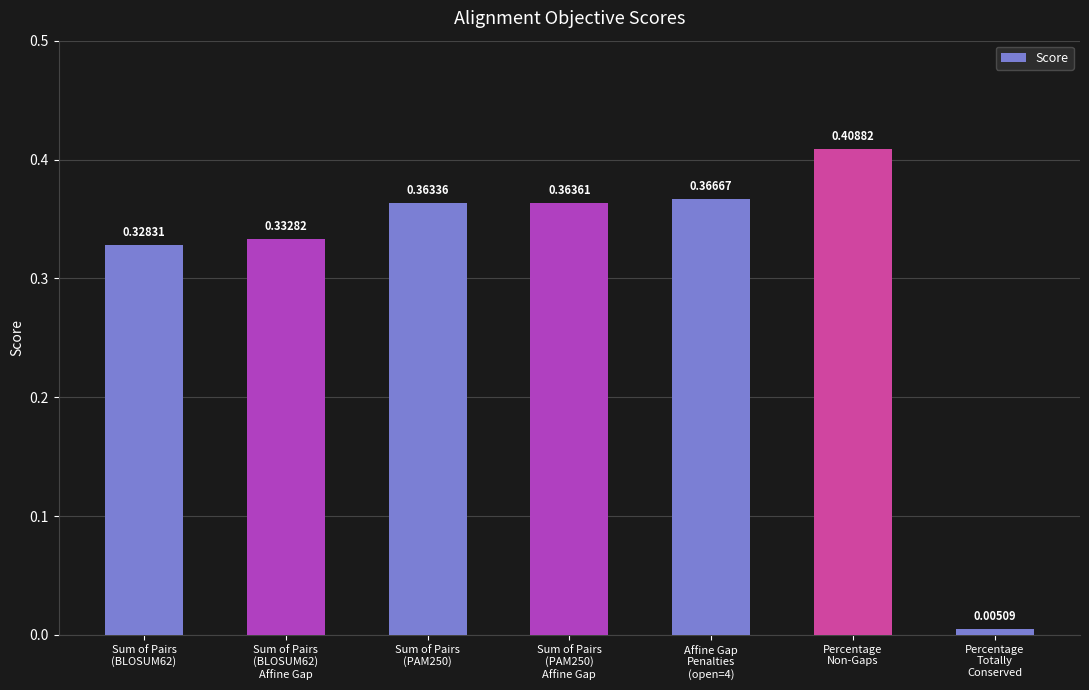

Does the chart contain any negative values?

No